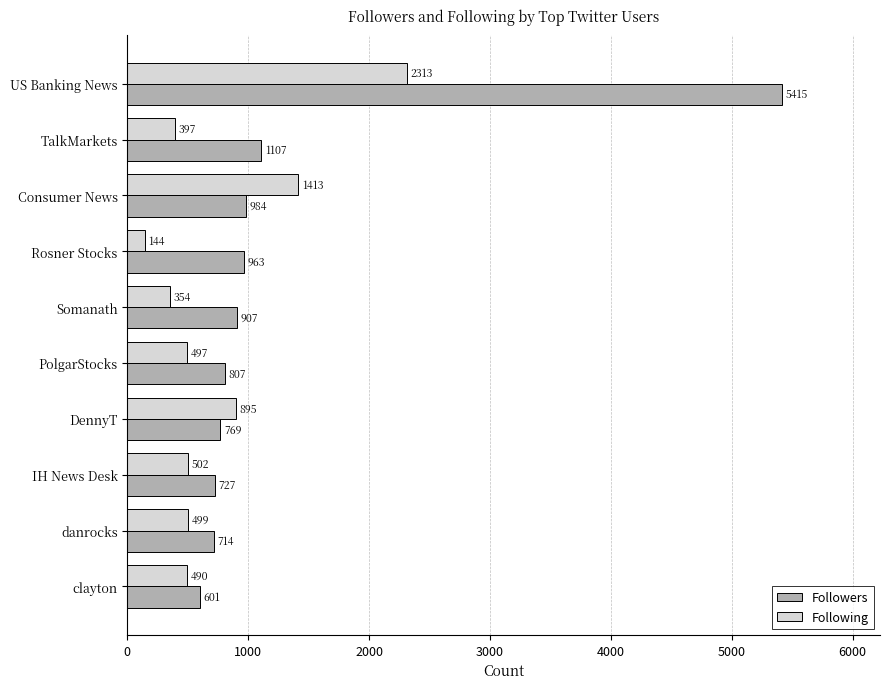

At which category does the chart reach its minimum across all series?

Rosner Stocks